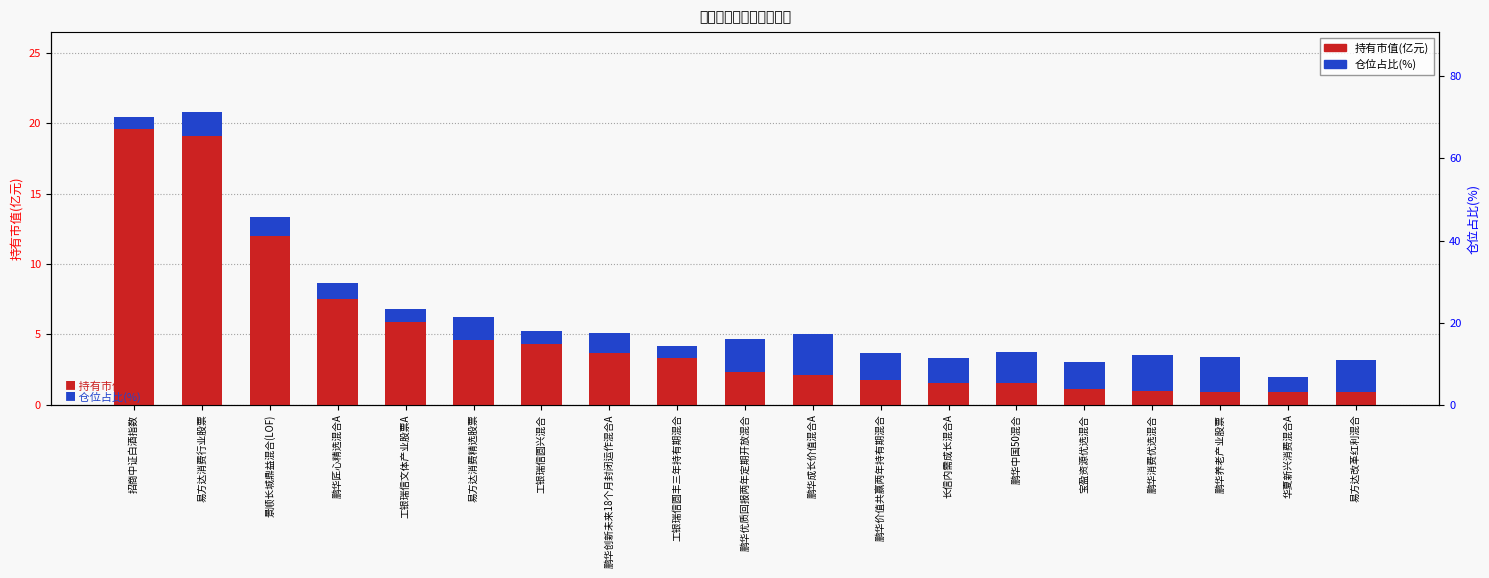

What is the total value across all series at 鹏华匠心精选混合A?

8.6